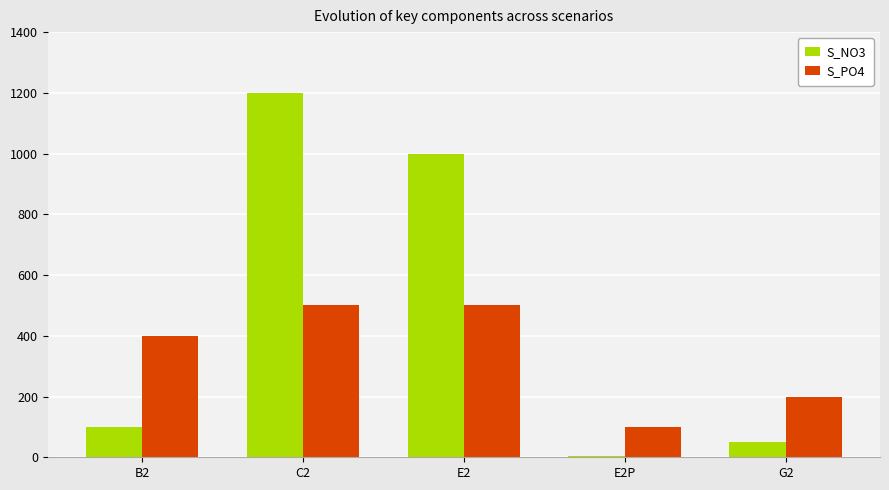

Reading left to right, transcribe all the data shown in this chart.

S_NO3: 100	1200	1000	3	50
S_PO4: 400	500	500	100	200